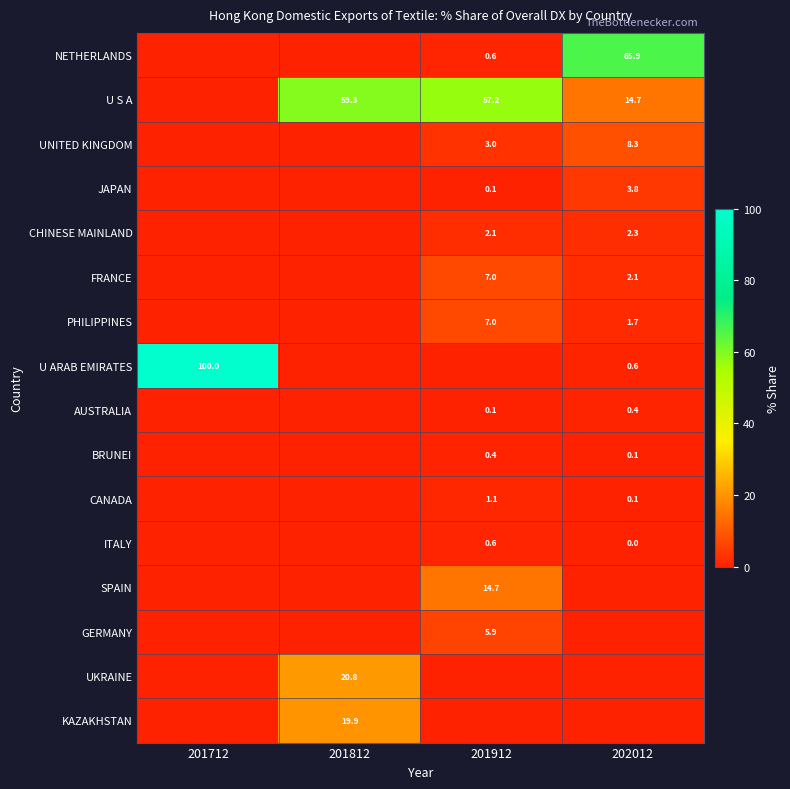

True or false: UNITED KINGDOM has a value of 3.0 at 202012.

False